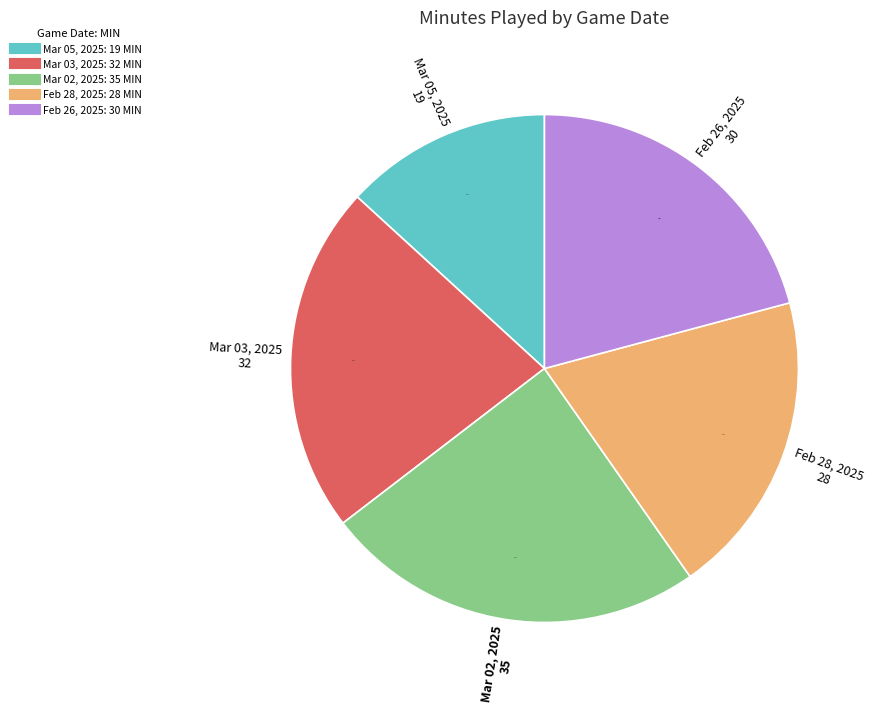

What is the ratio of the value at Mar 03, 2025 to the value at Mar 02, 2025?

0.9